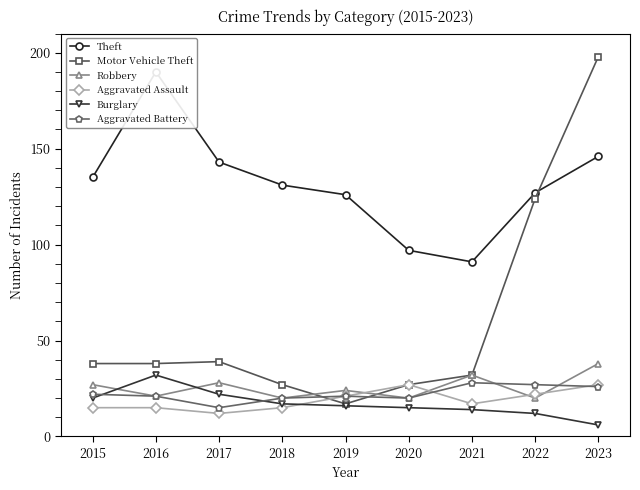

Reading left to right, extract all data points from this chart.

Theft: 135	190	143	131	126	97	91	127	146
Motor Vehicle Theft: 38	38	39	27	17	27	32	124	198
Robbery: 27	21	28	20	24	20	32	20	38
Aggravated Assault: 15	15	12	15	21	27	17	22	27
Burglary: 20	32	22	17	16	15	14	12	6
Aggravated Battery: 22	21	15	20	21	20	28	27	26